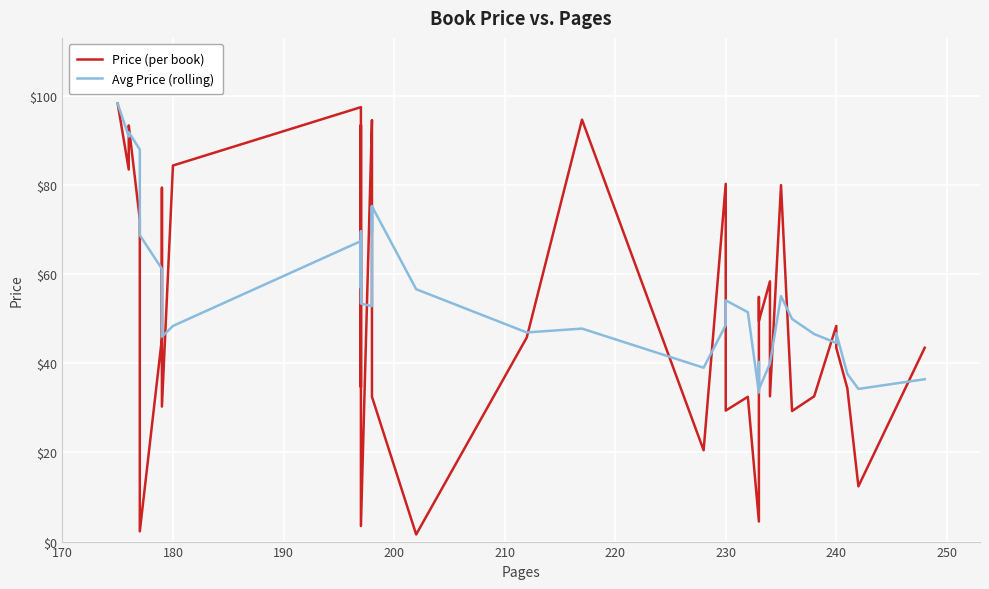

What are all the series names shown in the legend?

Price (per book), Avg Price (rolling)